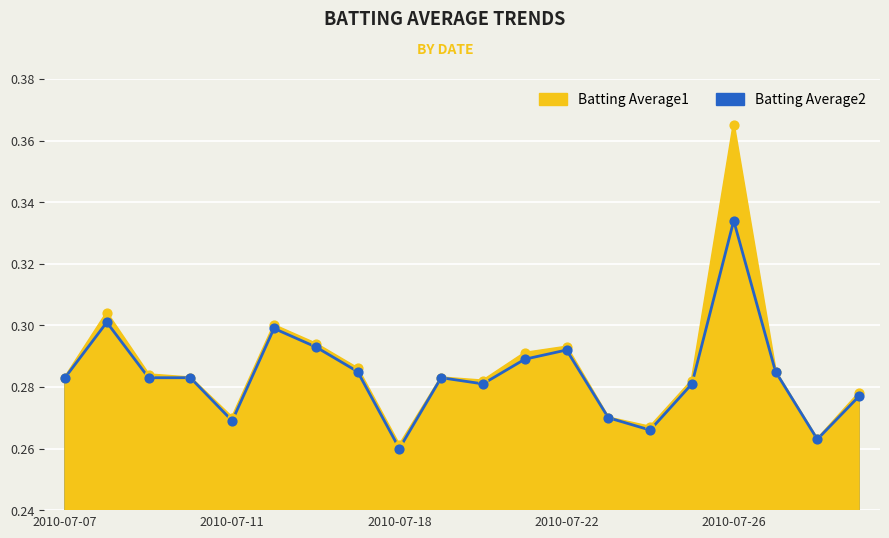

Which series has the largest total across all categories?

Batting Average1